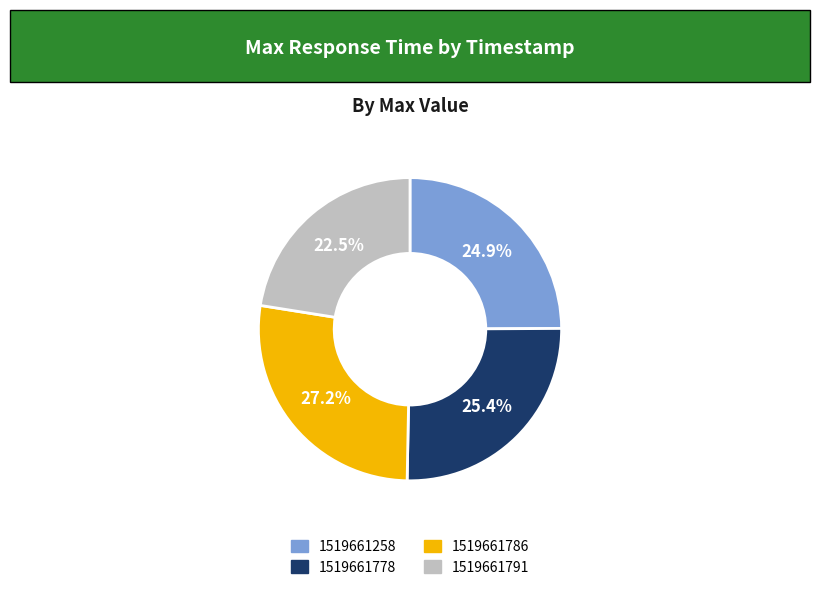

Which has a higher value, 1519661778 or 1519661791?

1519661778